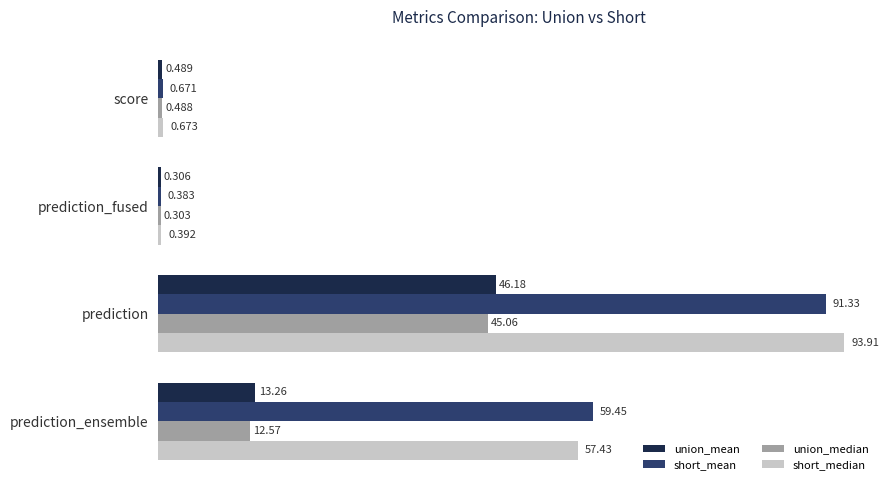

Which category has the highest value in the union_median series?

prediction